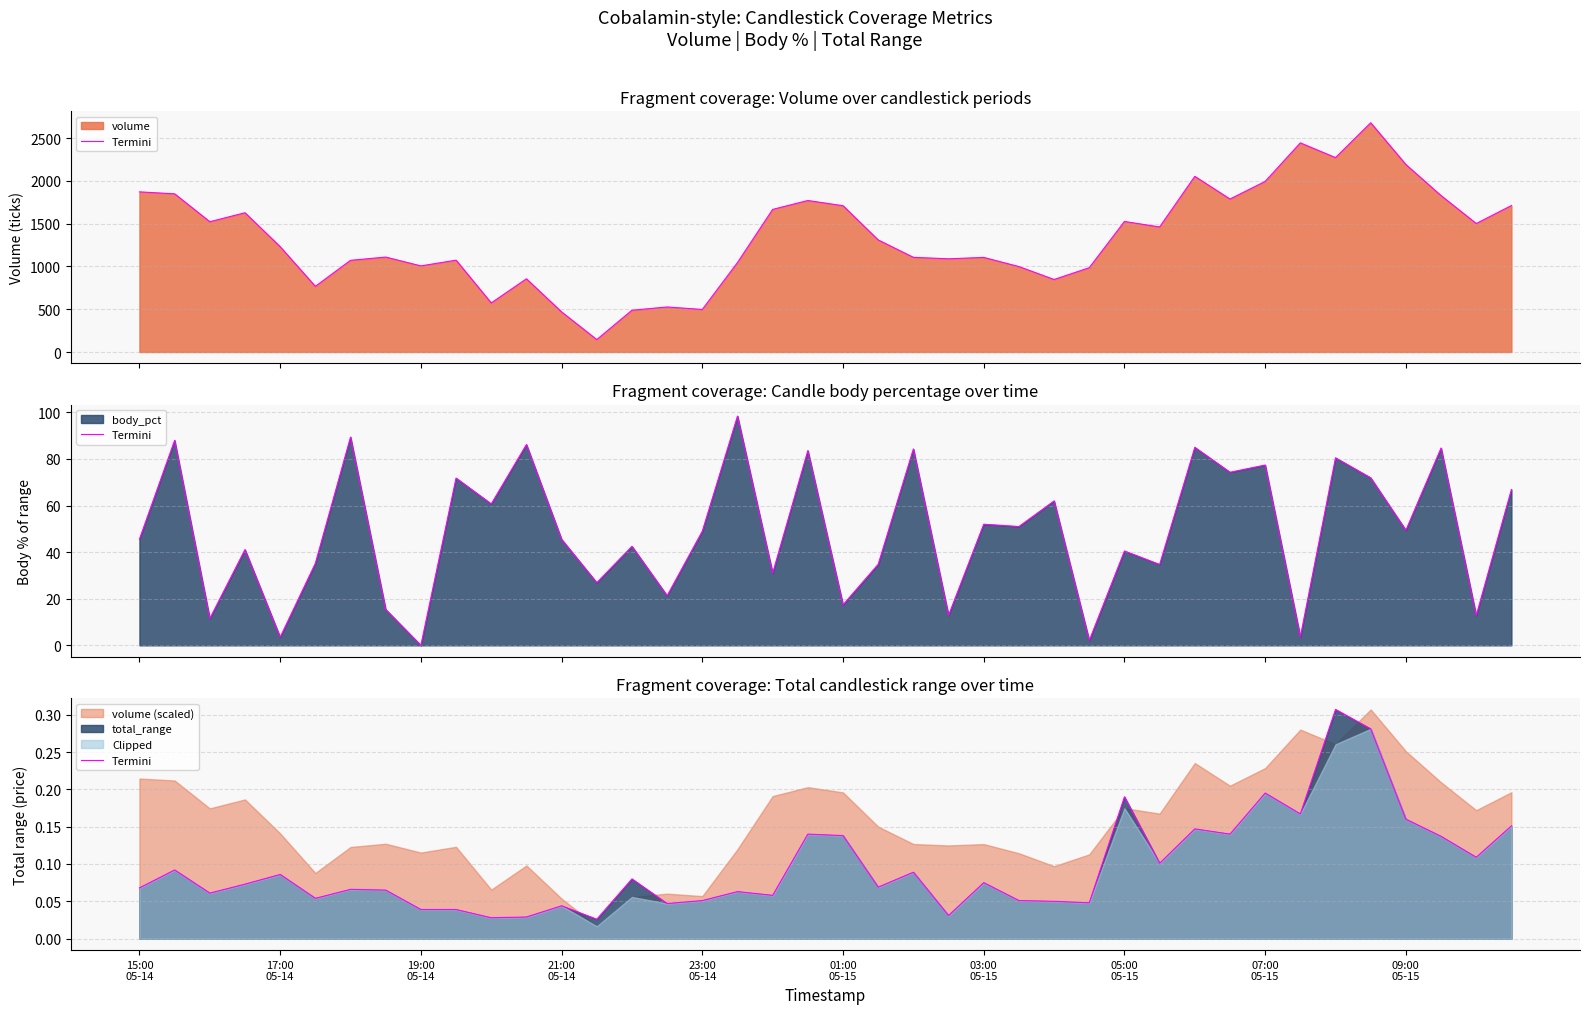

The chart shows a value of 0.0 at 23. True or false?

False